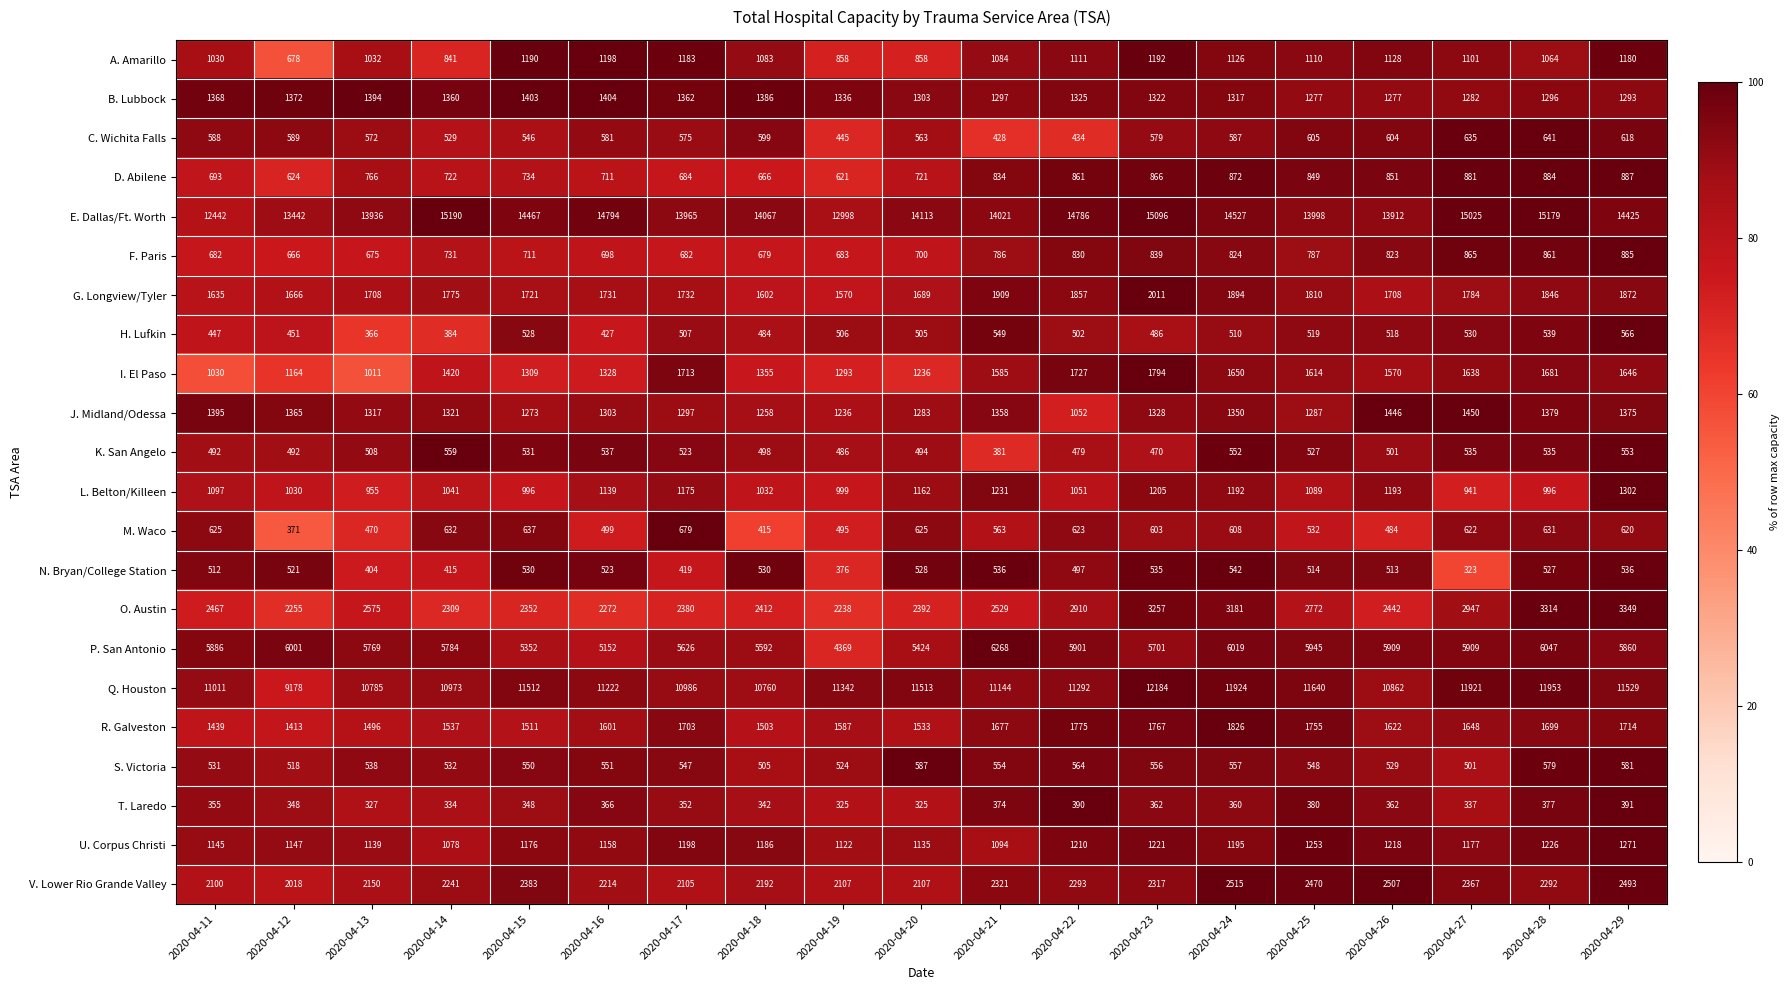

Which series has the largest total across all categories?

E. Dallas/Ft. Worth